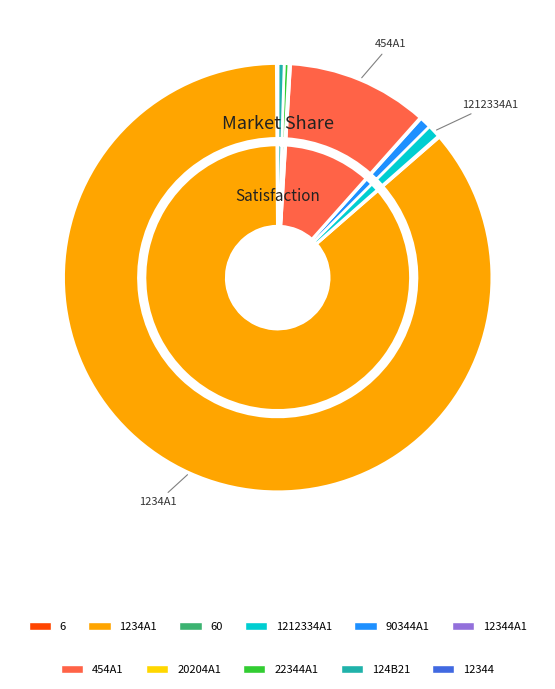

Is it true that 12344A1 is 0% of the pie?

True